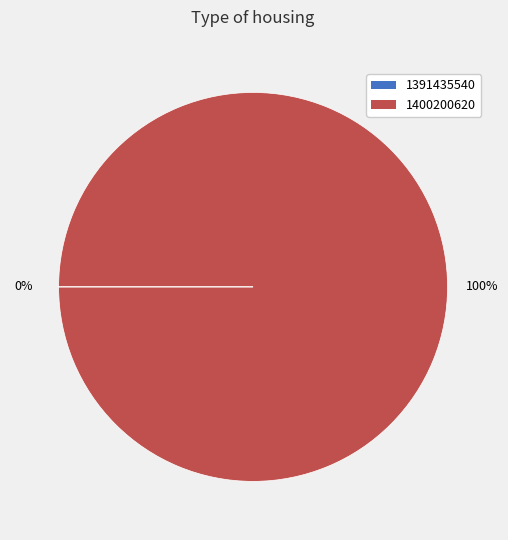

To the nearest percent, what is the average slice percentage?

50%